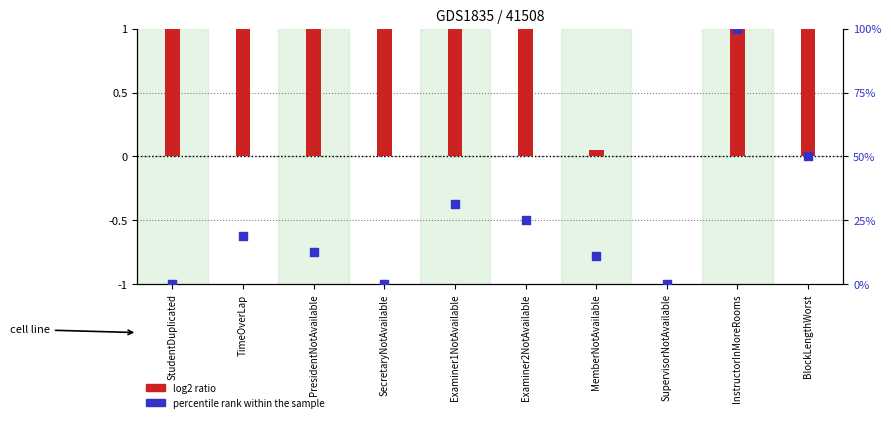

What are all the series names shown in the legend?

log2 ratio, percentile rank within the sample